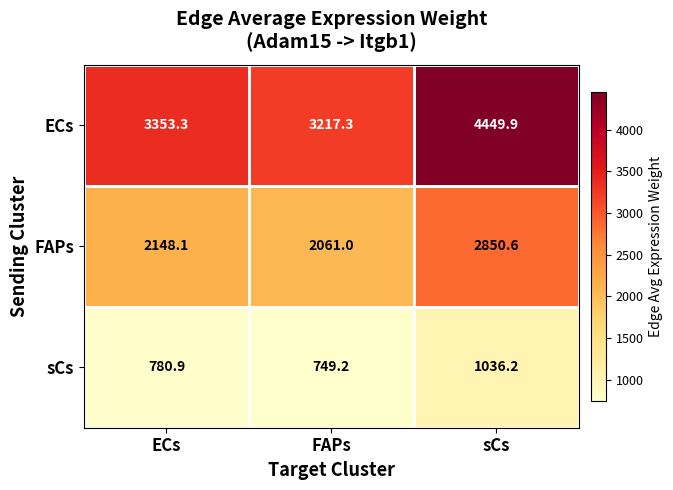

What is the spread (max minus min) of values at sCs?

3413.7